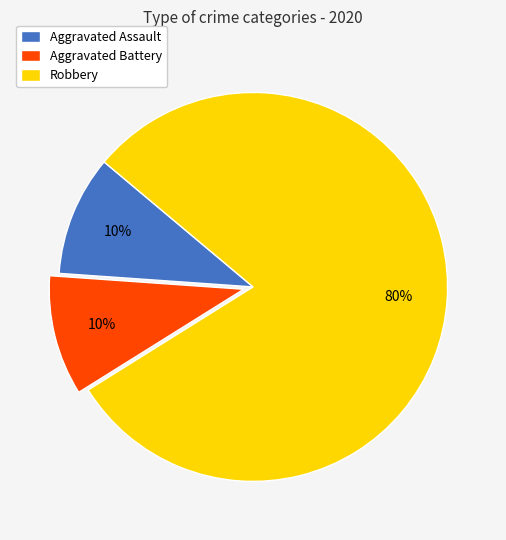

Is there a majority slice in this chart?

Yes